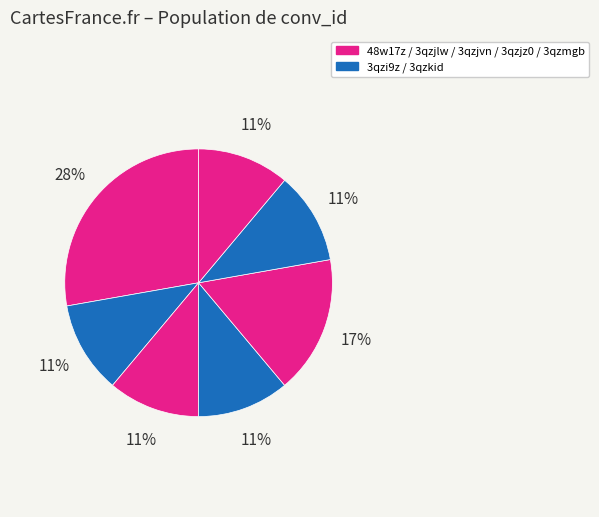

How many segments does this pie chart have?

7